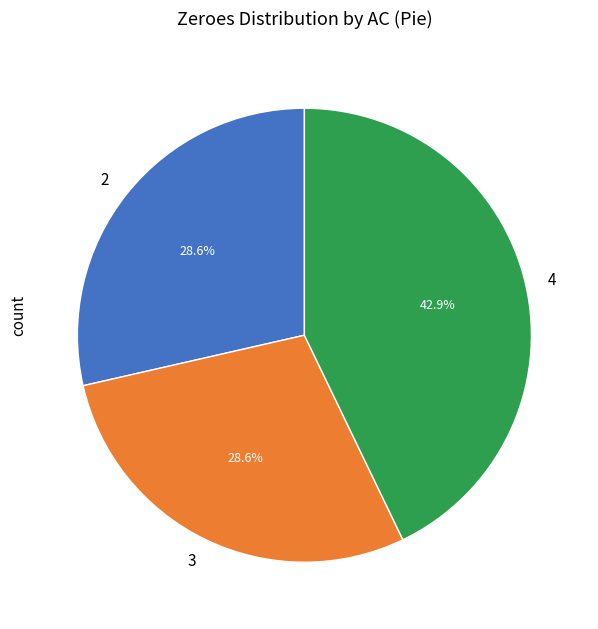

Does any single category account for the majority?

No